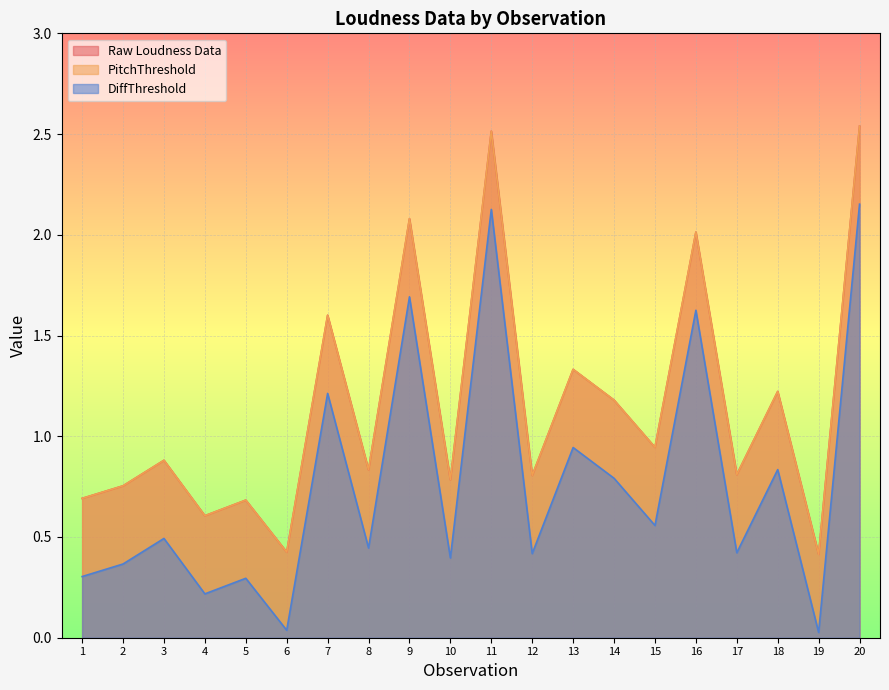

Does the chart display data point markers on the line(s)?

No